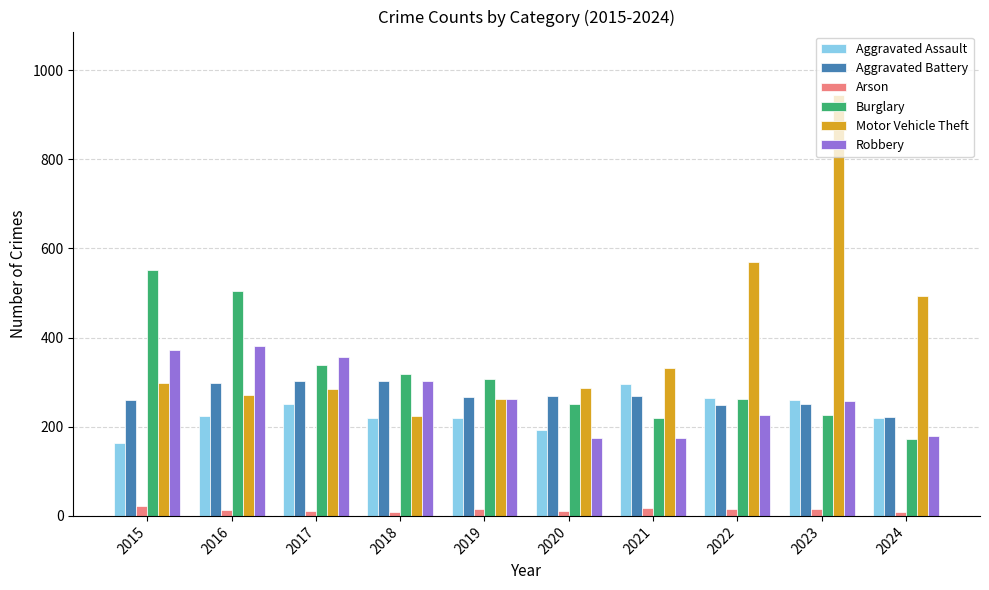

What is the difference between the second highest and minimum values in the Aggravated Assault series?

100